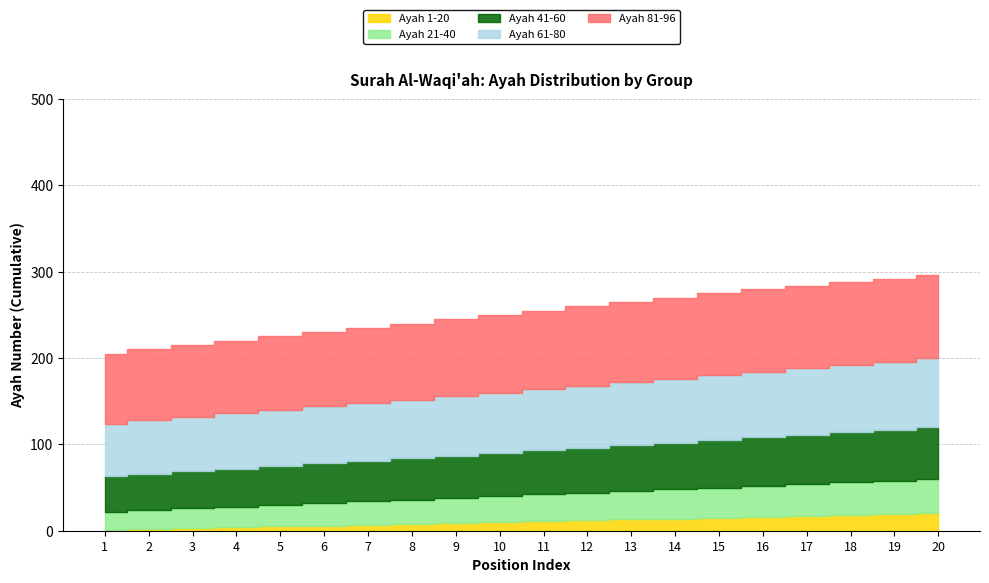

What is the difference between the maximum and minimum values in the Ayah 41-60 series?

19